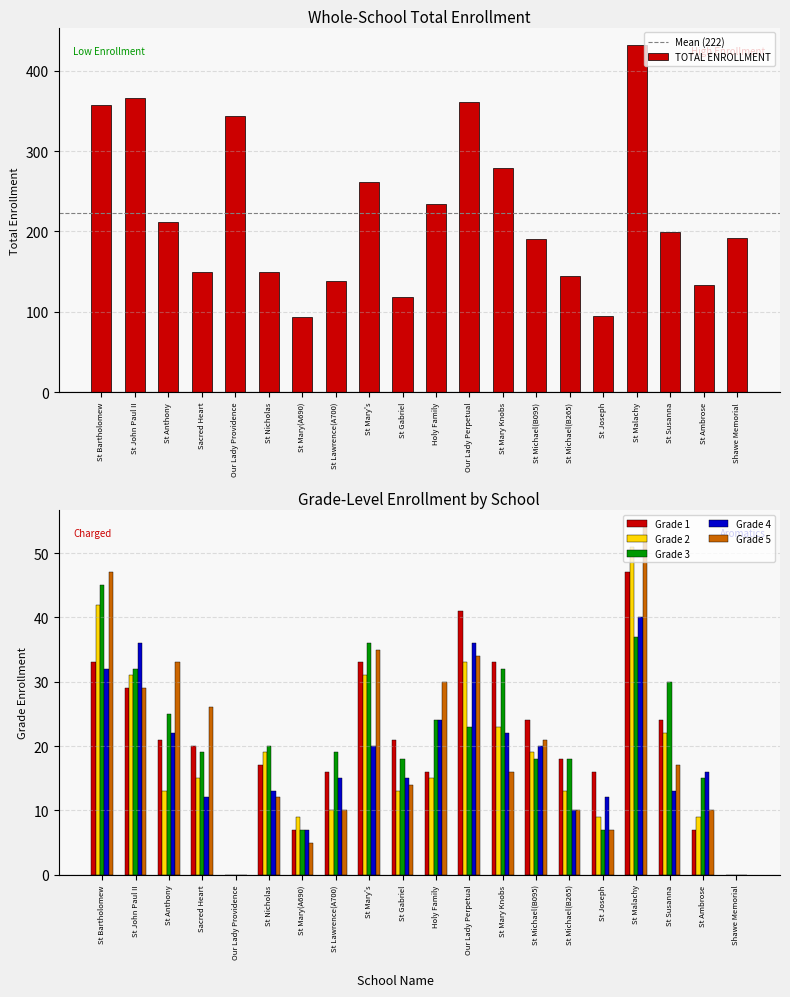

What position from the right is St Anthony?

18